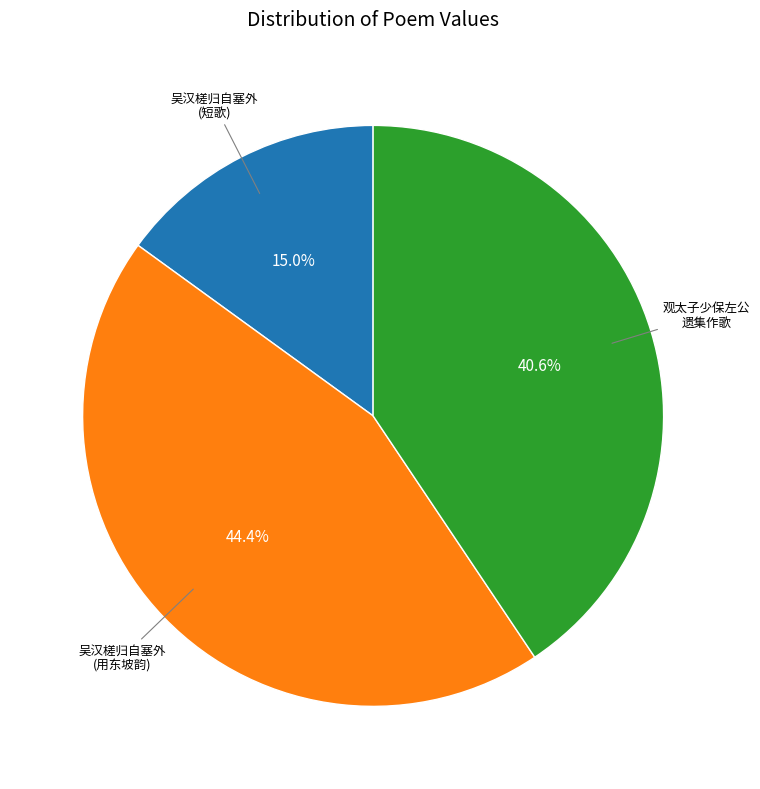

Is there a majority slice in this chart?

No